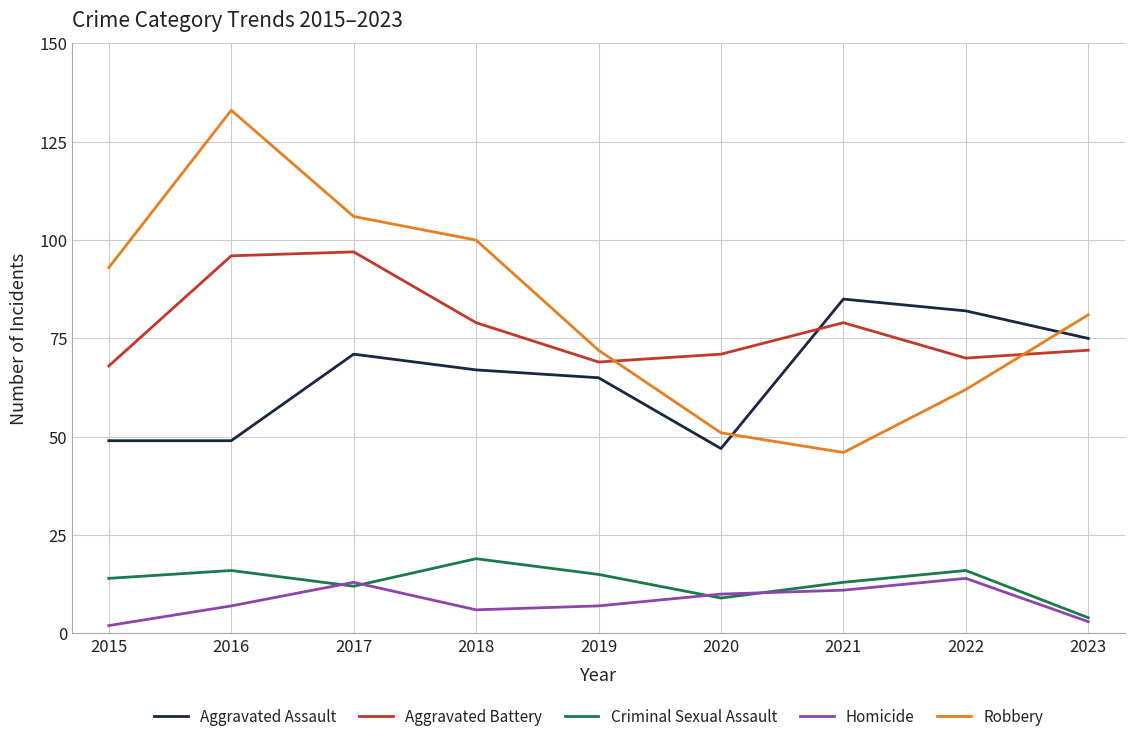

True or false: Robbery has a value of 39 at 2015.

False